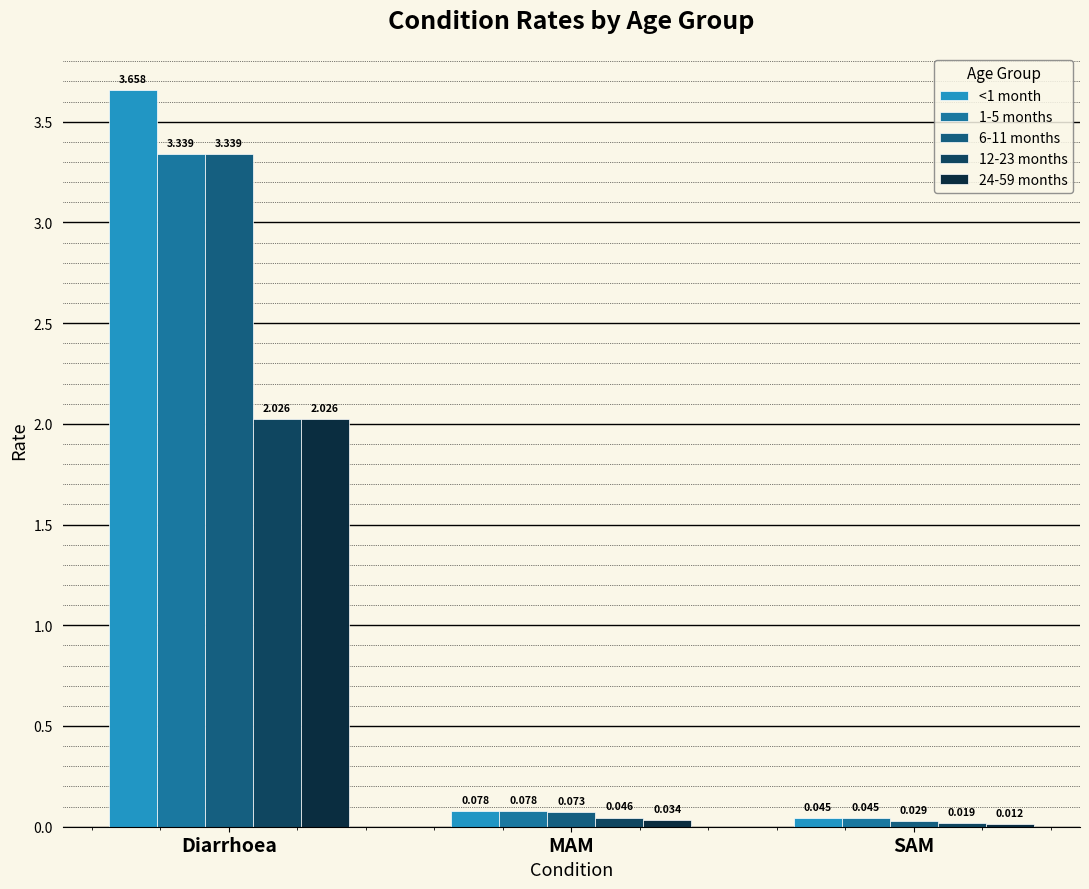

Which category has the lowest value in the <1 month series?

SAM